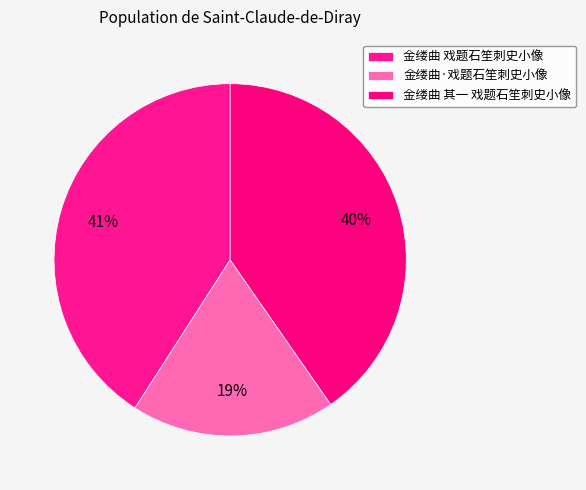

Is it true that 金缕曲 其一 戏题石笙刺史小像 is 29% of the pie?

False